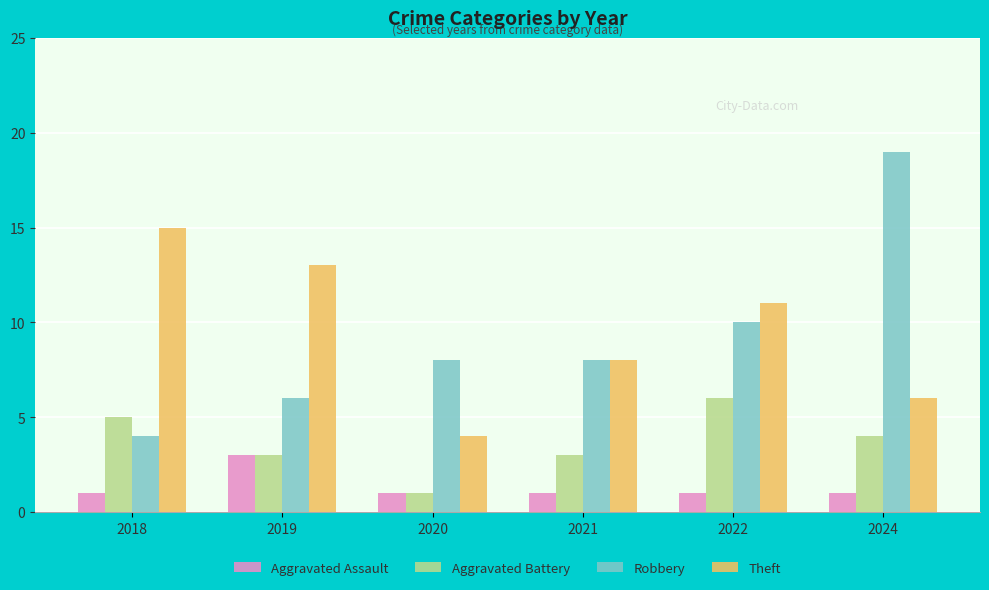

Reading right to left, extract all data points from this chart.

Aggravated Assault: 1	1	1	1	3	1
Aggravated Battery: 4	6	3	1	3	5
Robbery: 19	10	8	8	6	4
Theft: 6	11	8	4	13	15